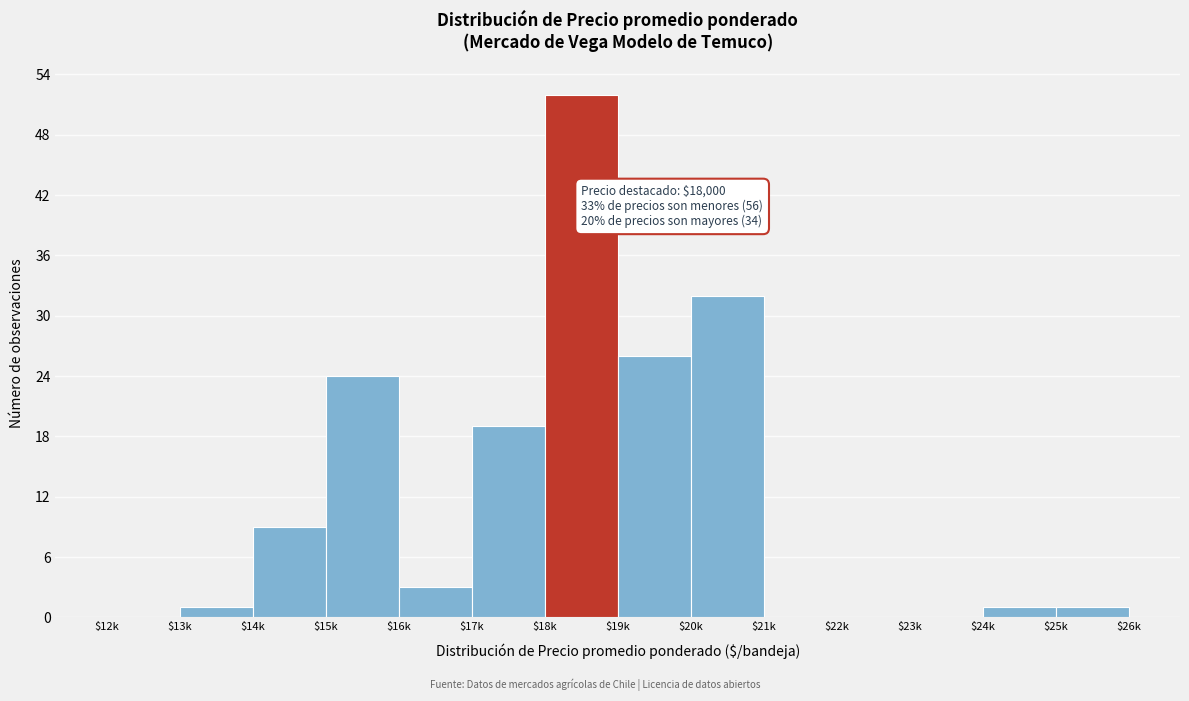

What is the sum of all values?

168